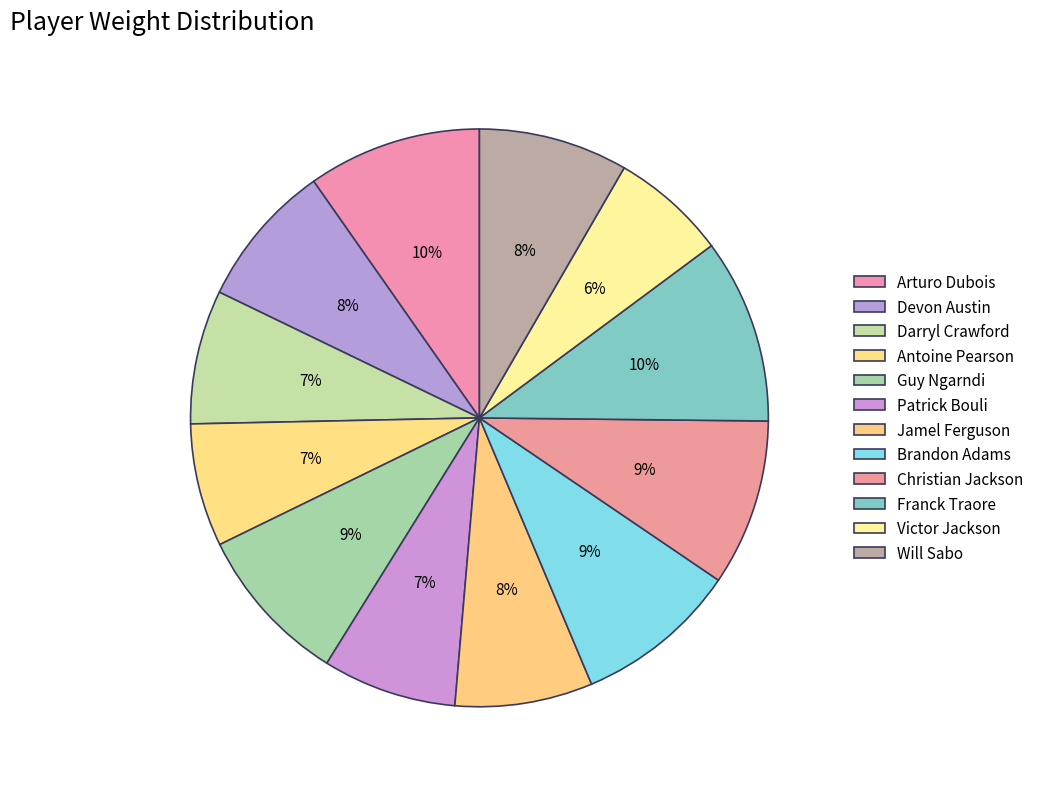

How many slices are in this pie chart?

12